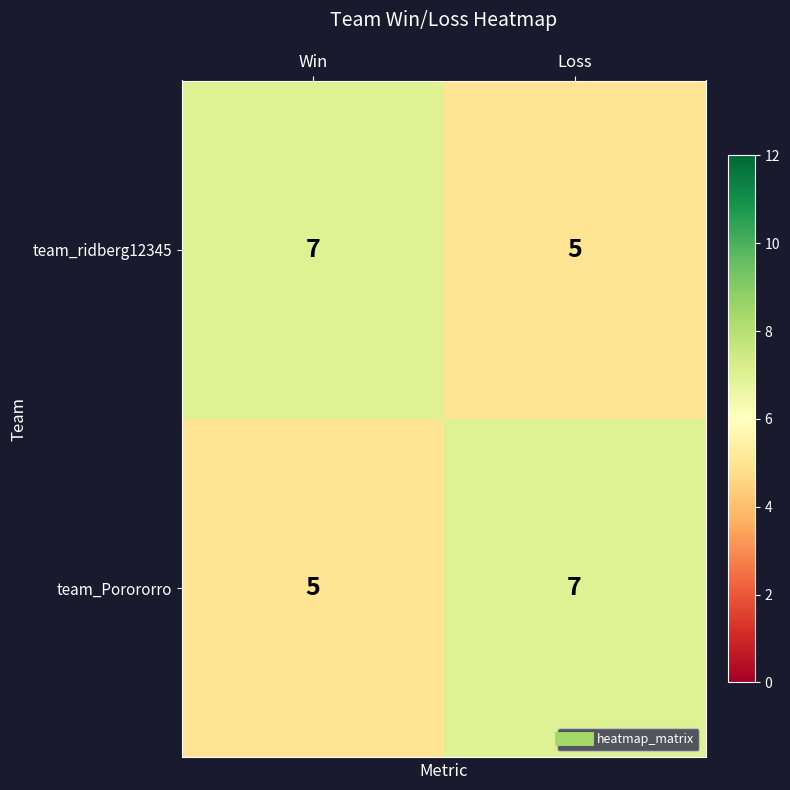

Reading right to left, transcribe all the data shown in this chart.

team_ridberg12345: 5	7
team_Porororro: 7	5